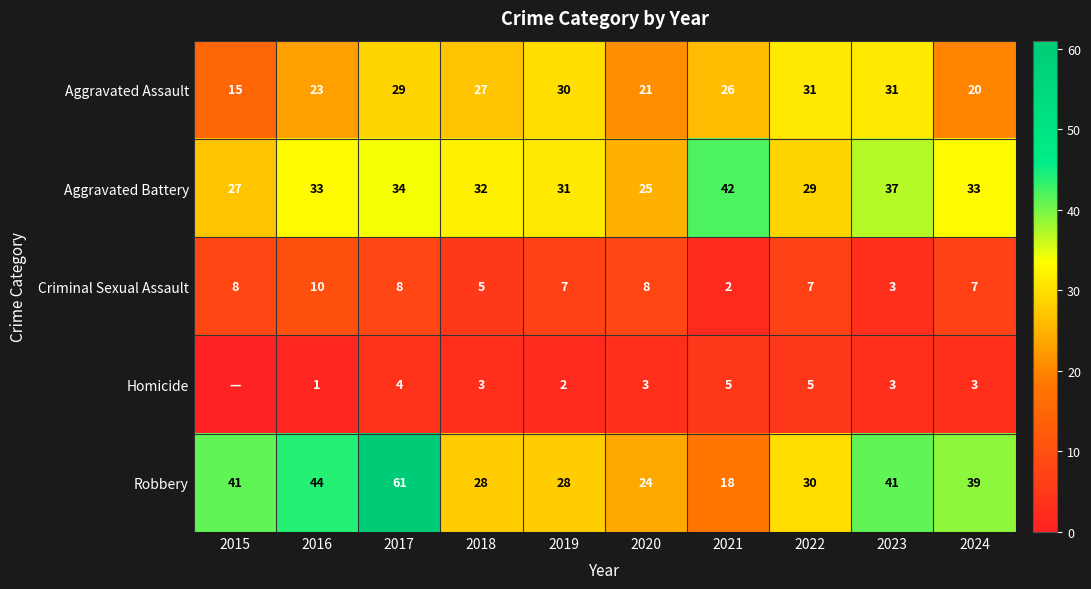

What is the total value across all series at 2020?

81